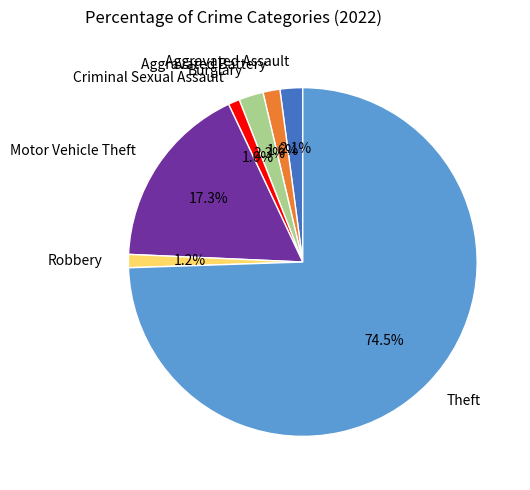

What percentage is the Aggravated Assault slice, to the nearest percent?

2%